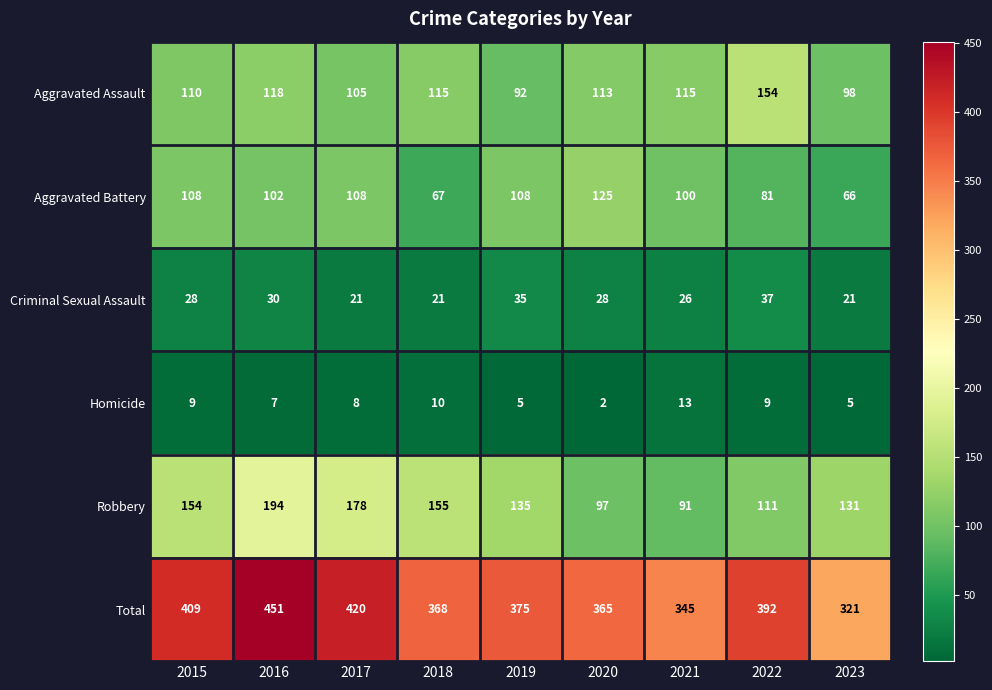

At which category does the chart reach its minimum across all series?

2020